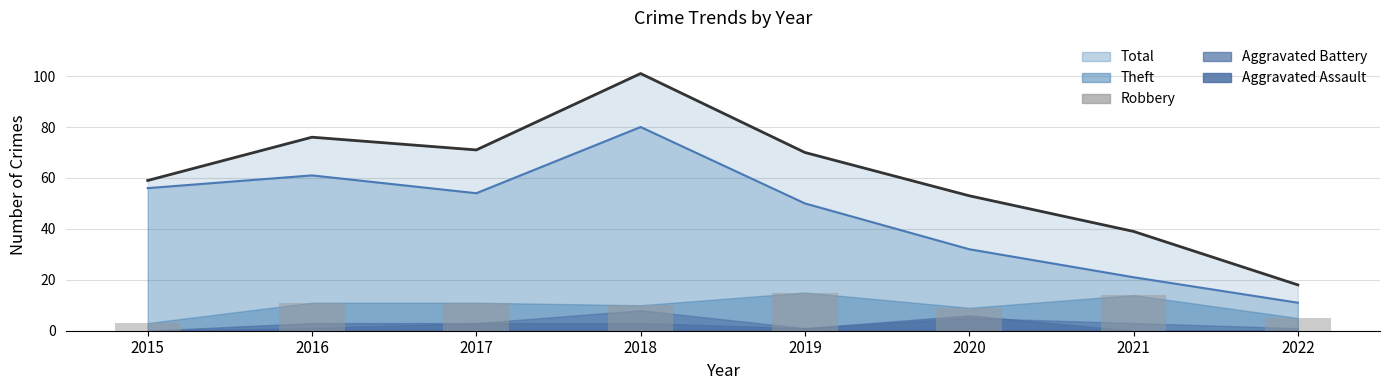

How many bars are there in total?

24